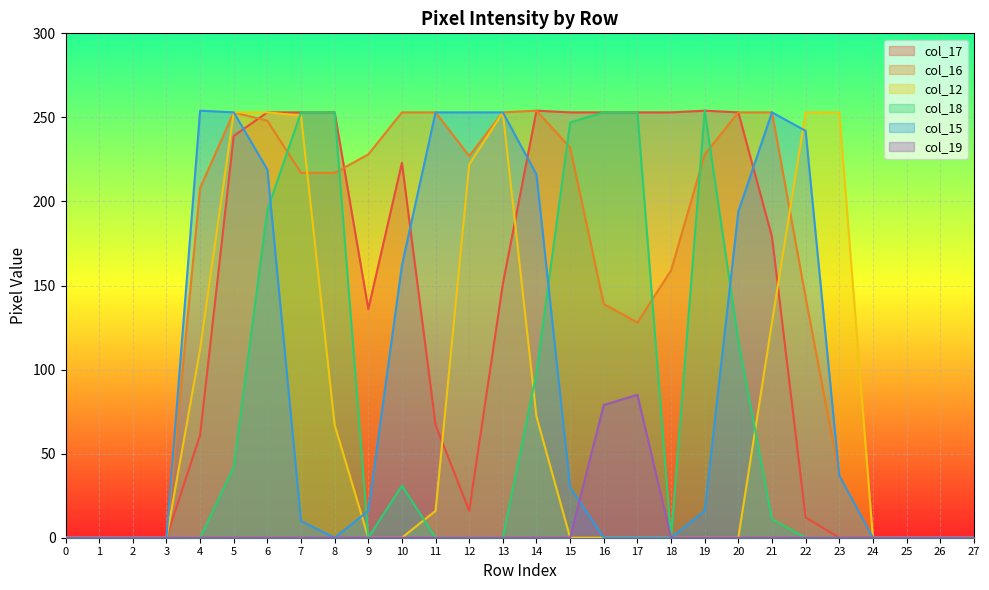

After their last crossing, which series has the higher values: col_12 or col_17?

col_12